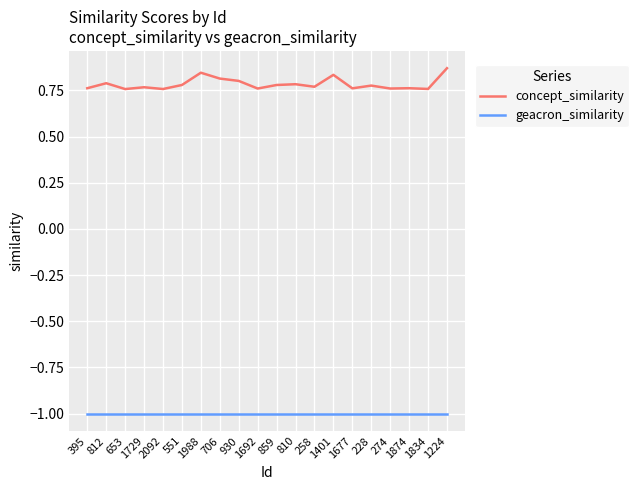

What is the difference between the highest and lowest values at 706?

1.8